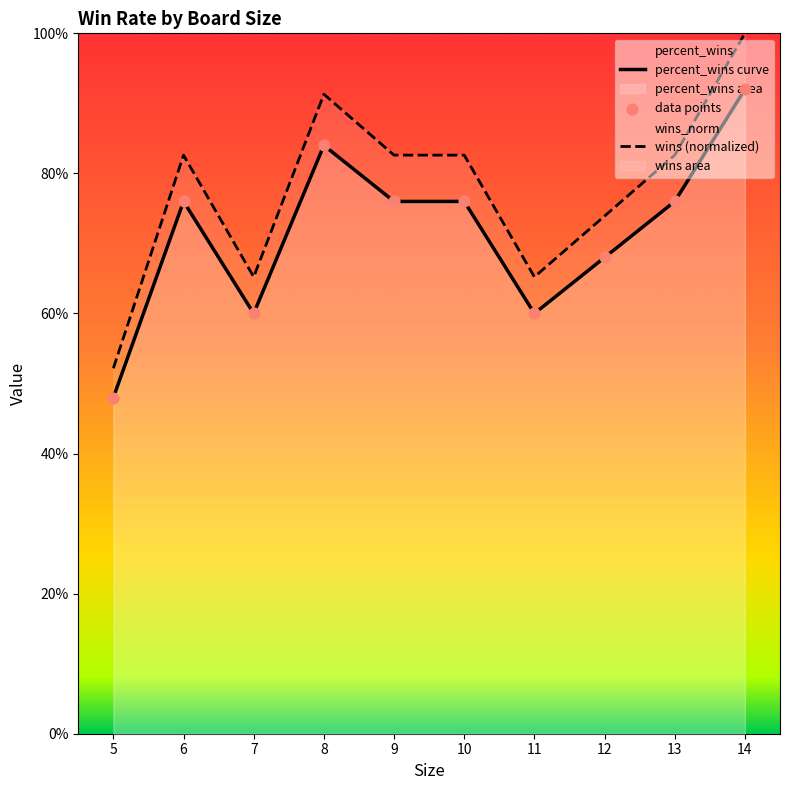

What are all the series names shown in the legend?

percent_wins curve, wins (normalized), data points